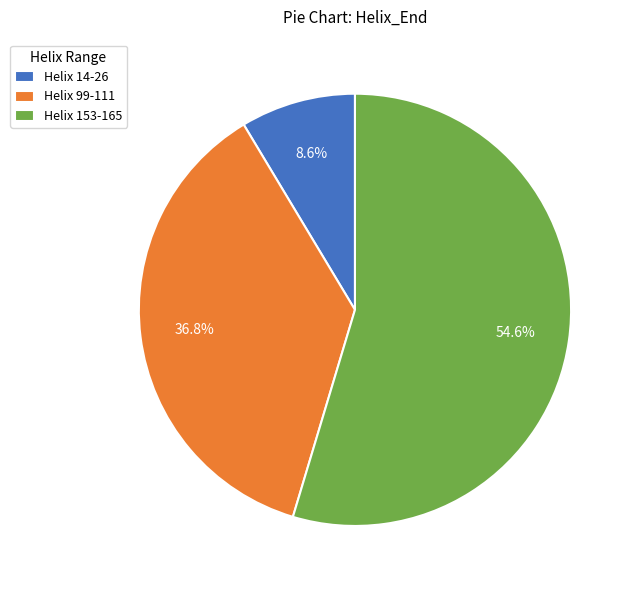

Which slice is the largest?

Helix 153-165